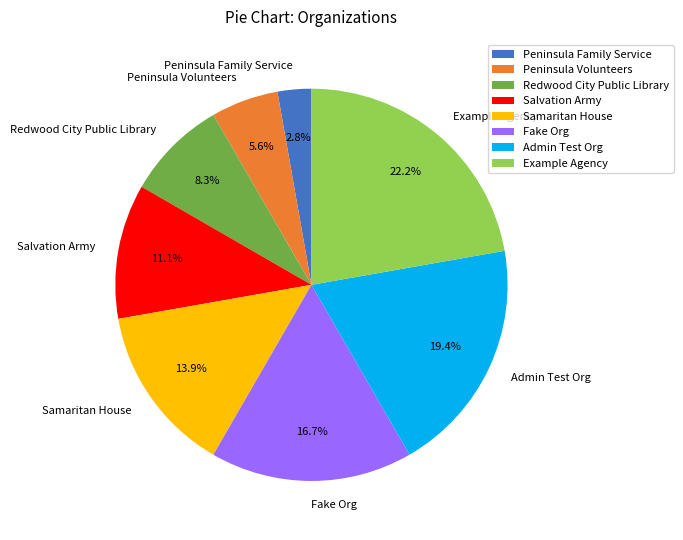

What is the largest slice in the pie chart?

Example Agency